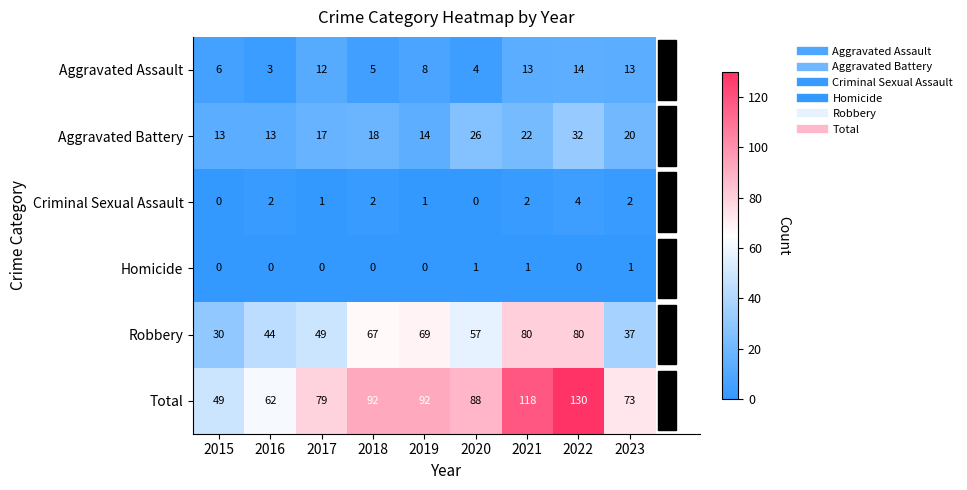

At which category is the sum across all series the highest?

2022